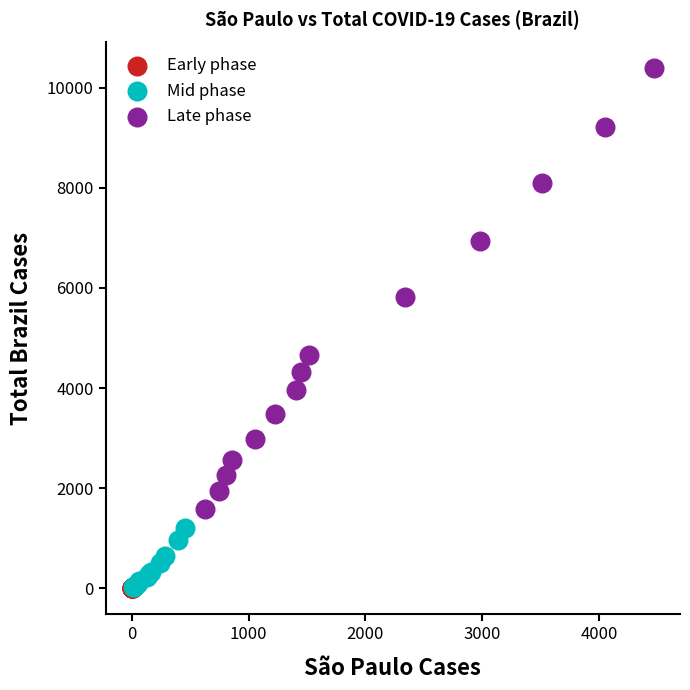

What are all the series names shown in the legend?

Early phase, Mid phase, Late phase